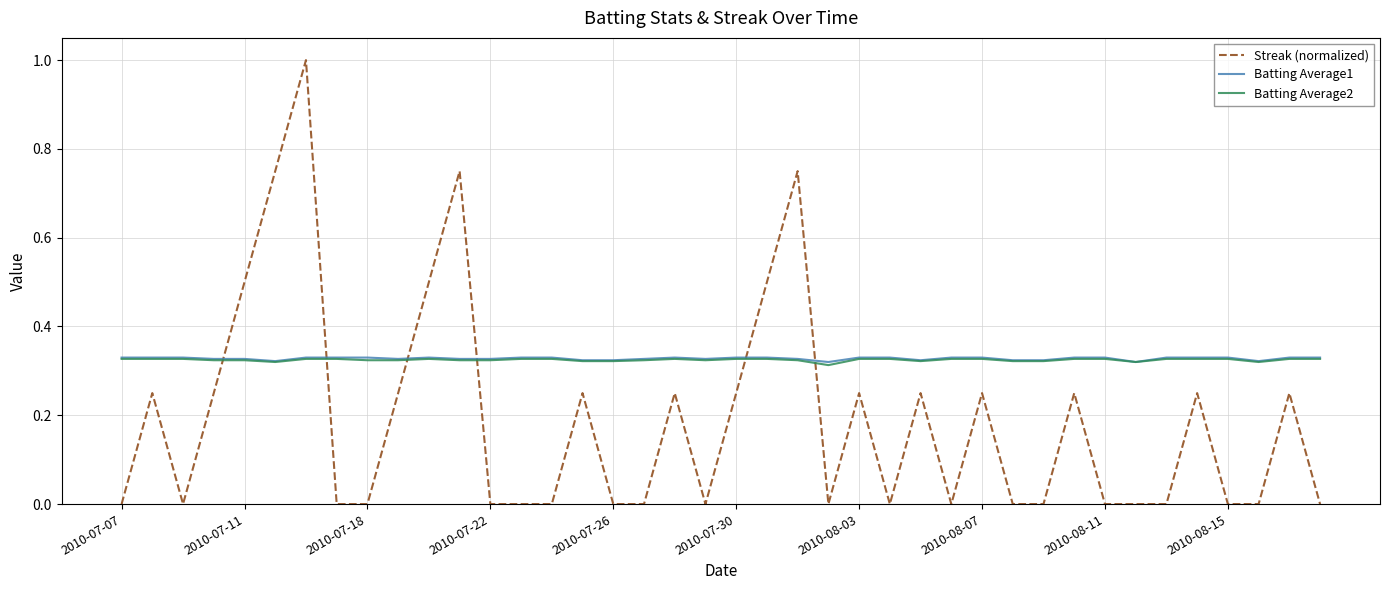

True or false: Batting Average1 and Streak (normalized) cross at least once.

True